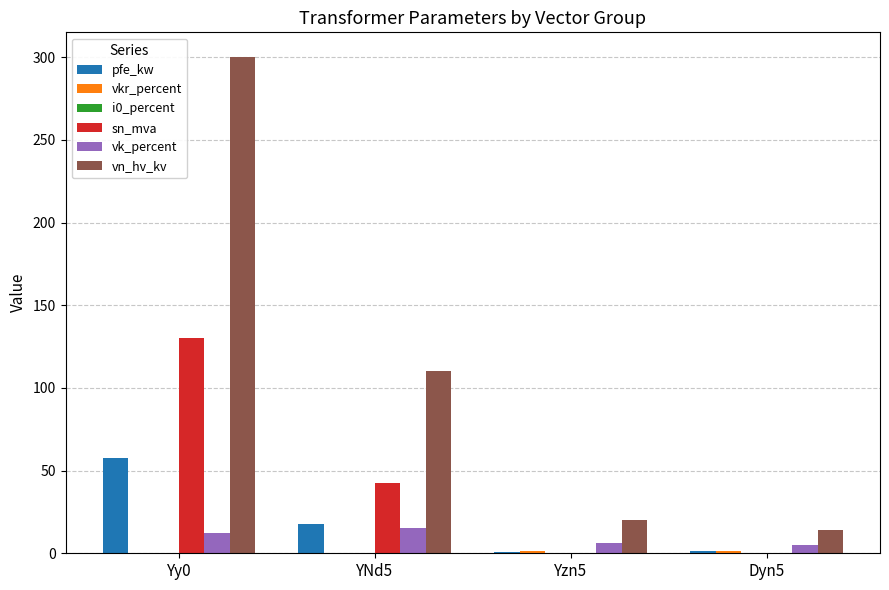

The value of pfe_kw at YNd5 is 29.8. True or false?

False